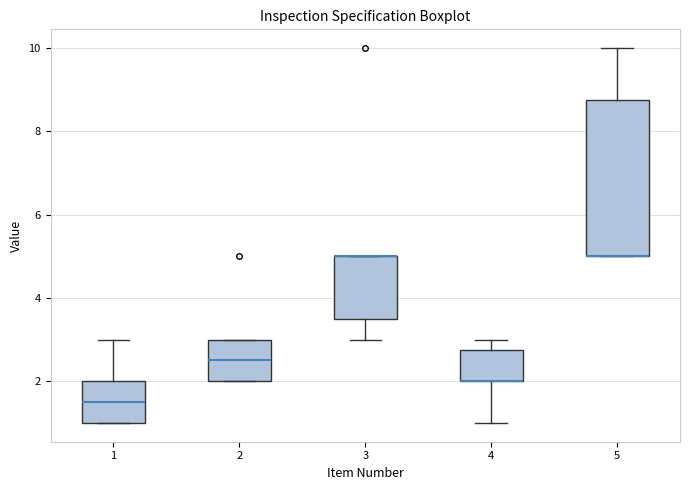

Reading left to right, transcribe this box plot: for each box, give where its median line is, the range the box spans, and where its two whiskers end, as read against the y-axis. The values are not printed on the chart, so give them approximately, as read against the axis.

1: median 1.6, box 1.0 to 2.0, whiskers 1.0 to 3.0
2: median 2.6, box 2.0 to 3.0, whiskers 2.0 to 3.0
3: median 5.0 (drawn on the box's upper edge), box 3.6 to 5.0, whiskers 3.0 to 5.0
4: median 2.0 (drawn on the box's lower edge), box 2.0 to 2.8, whiskers 1.0 to 3.0
5: median 5.0 (drawn on the box's lower edge), box 5.0 to 8.8, whiskers 5.0 to 10.0